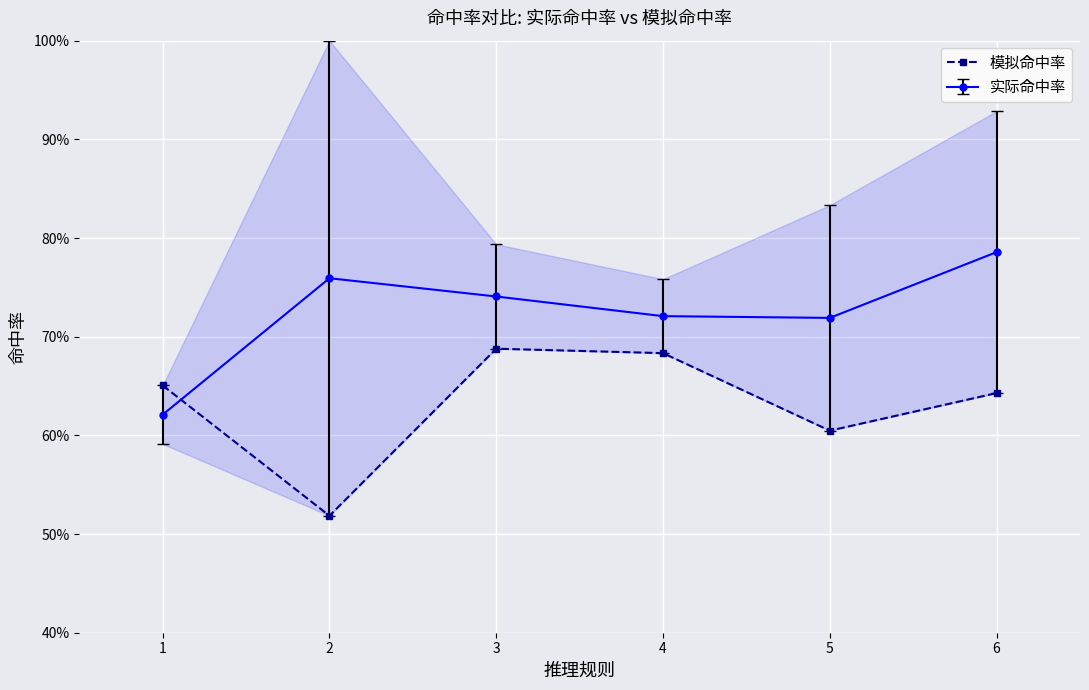

True or false: the data shows 0.4 at 6.

False